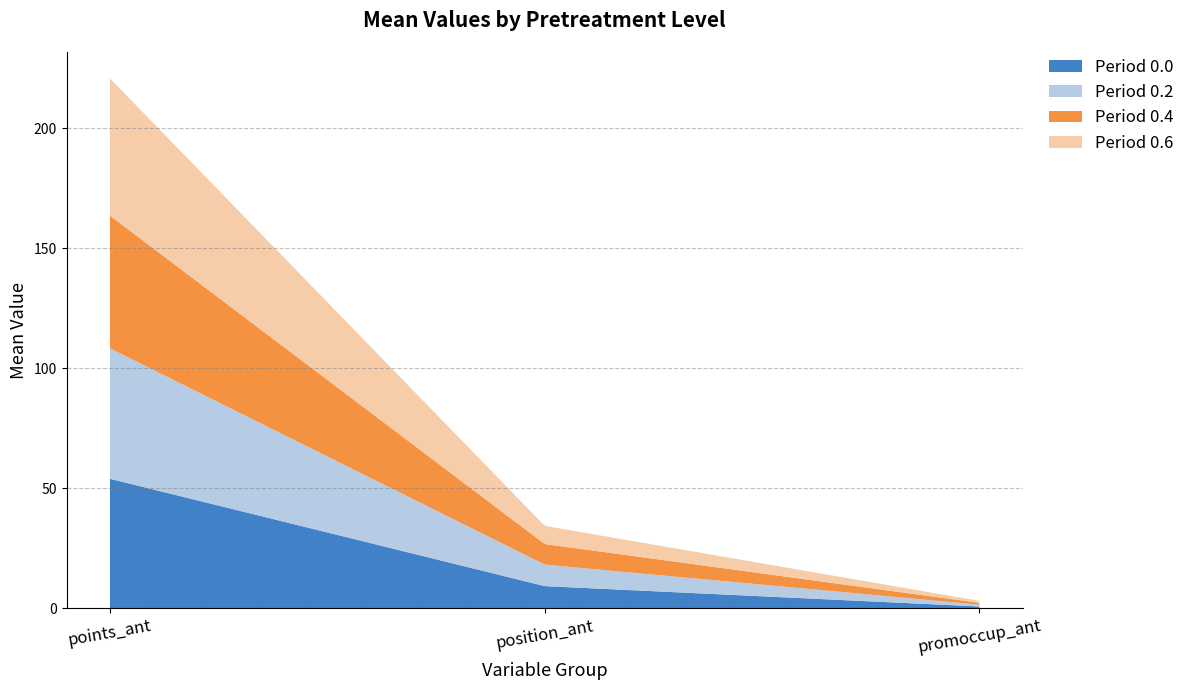

Reading left to right, transcribe all the data shown in this chart.

Period 0.0: 54.0	9.2	0.7
Period 0.2: 54.4	9.0	0.8
Period 0.4: 55.3	8.6	0.8
Period 0.6: 57.2	7.6	0.8